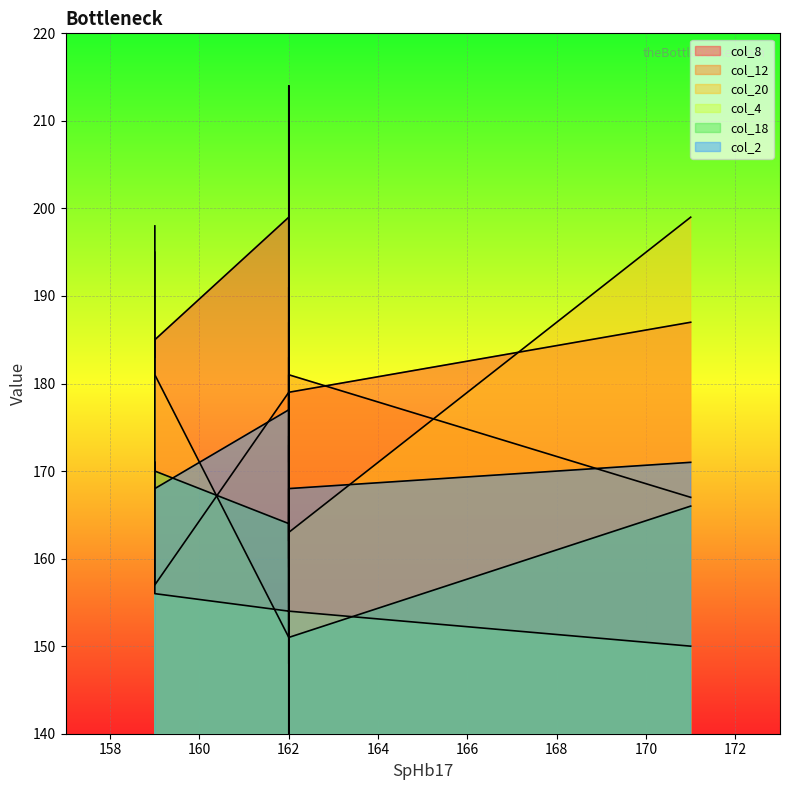

What are all the series names shown in the legend?

col_8, col_12, col_20, col_4, col_18, col_2